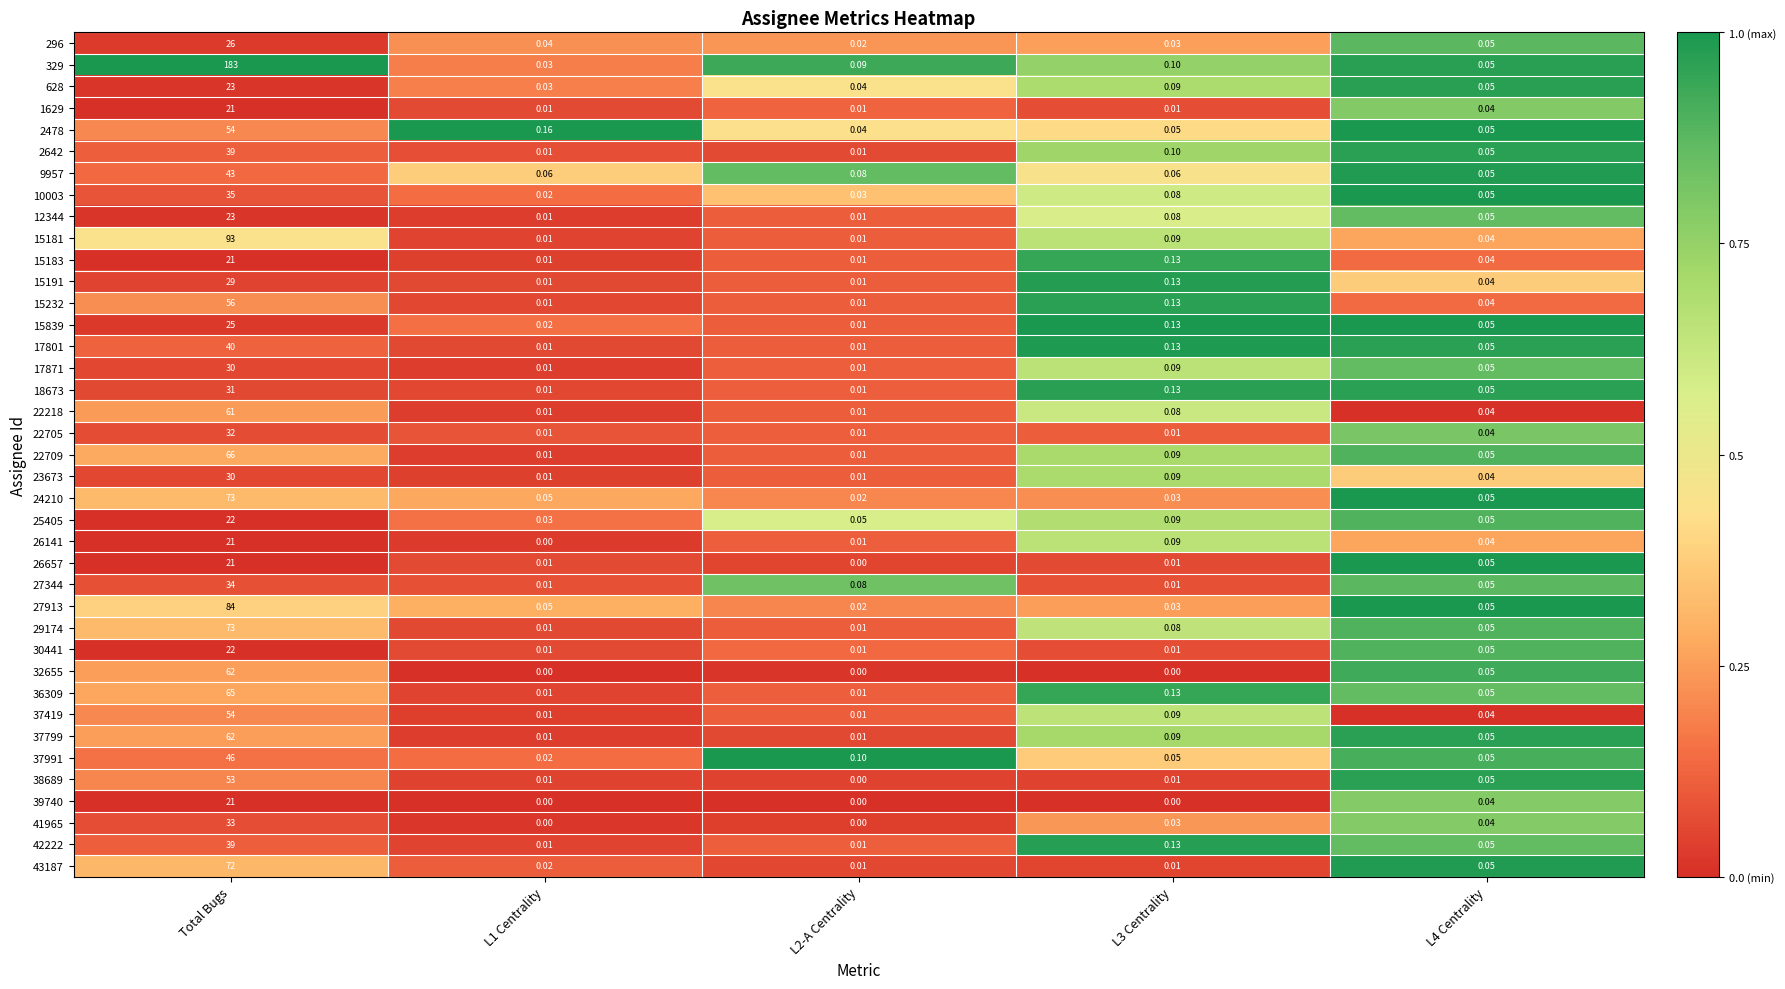

Which series has the largest total across all categories?

329